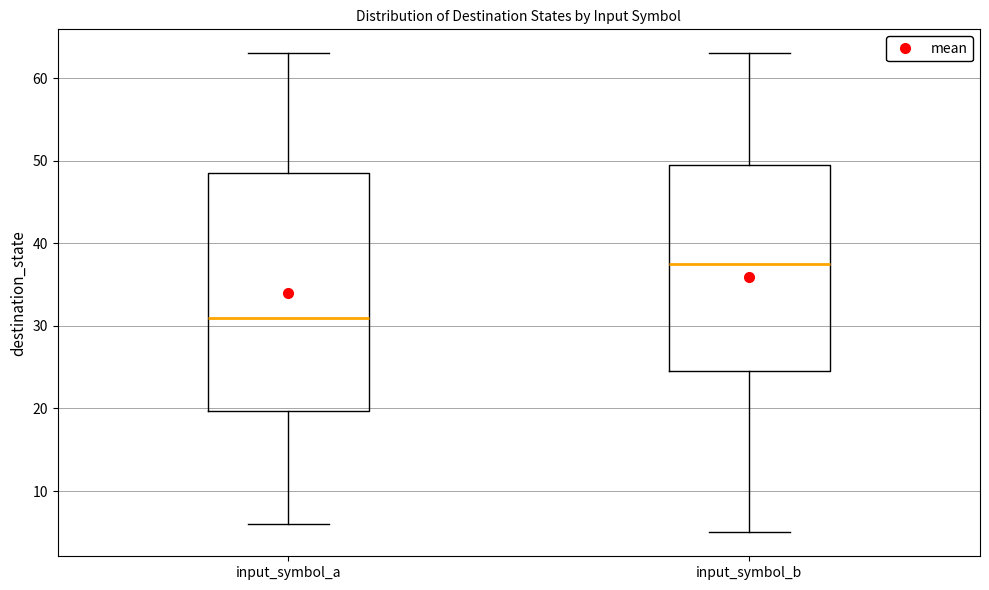

Reading left to right, read every box against the y-axis: the position of its median line, the range the box covers, and the ends of its whiskers. The values are not printed on the chart, so give them approximately, as read against the axis.

input_symbol_a: median 31, box 20 to 49, whiskers 6 to 63
input_symbol_b: median 38, box 25 to 50, whiskers 5 to 63